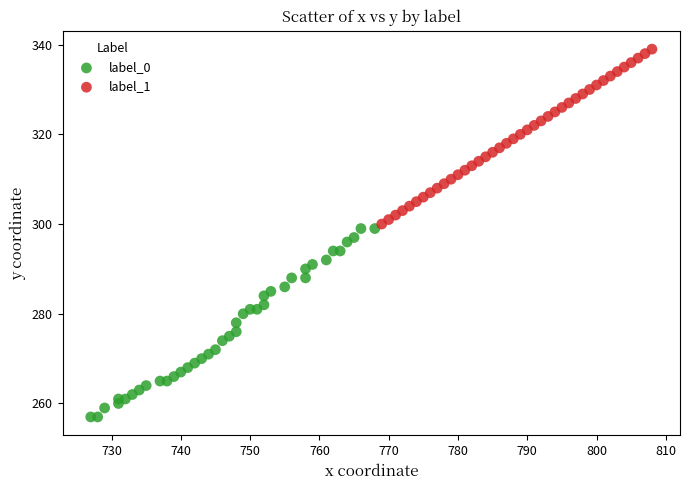

Which series contains the lowest Y value?

label_0